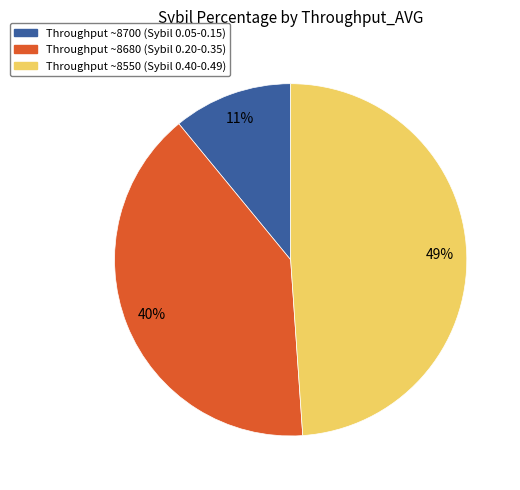

Count the number of slices in the pie.

3